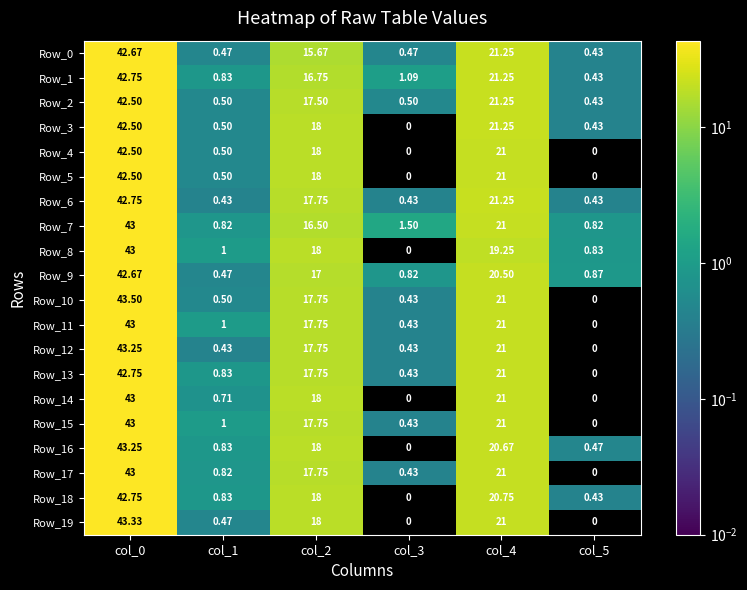

Is the value of Row_10 at col_3 greater than the value of Row_6 at col_0?

No